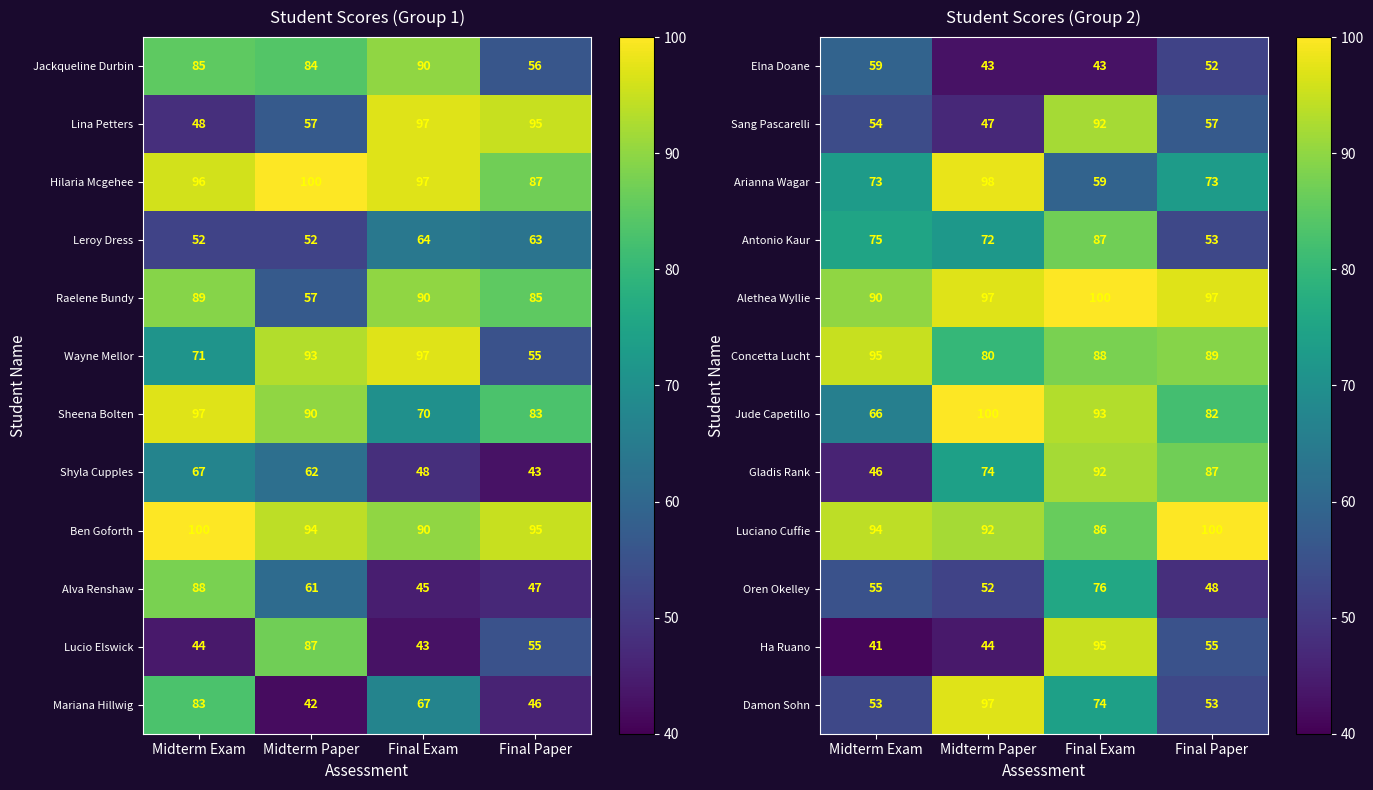

Where does the Jude Capetillo series first go above 93?

Midterm Paper